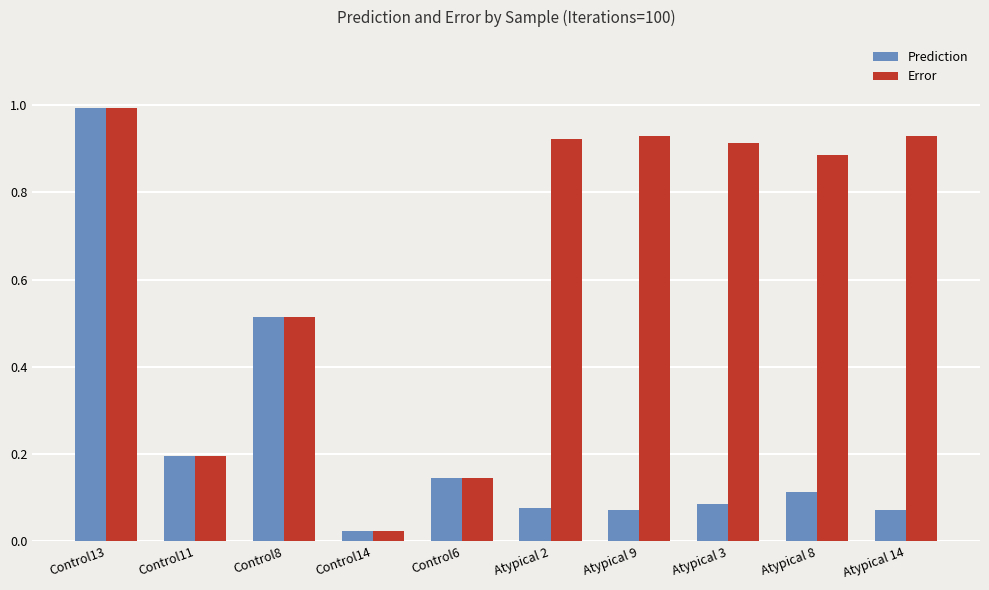

Which series has the largest total across all categories?

Error